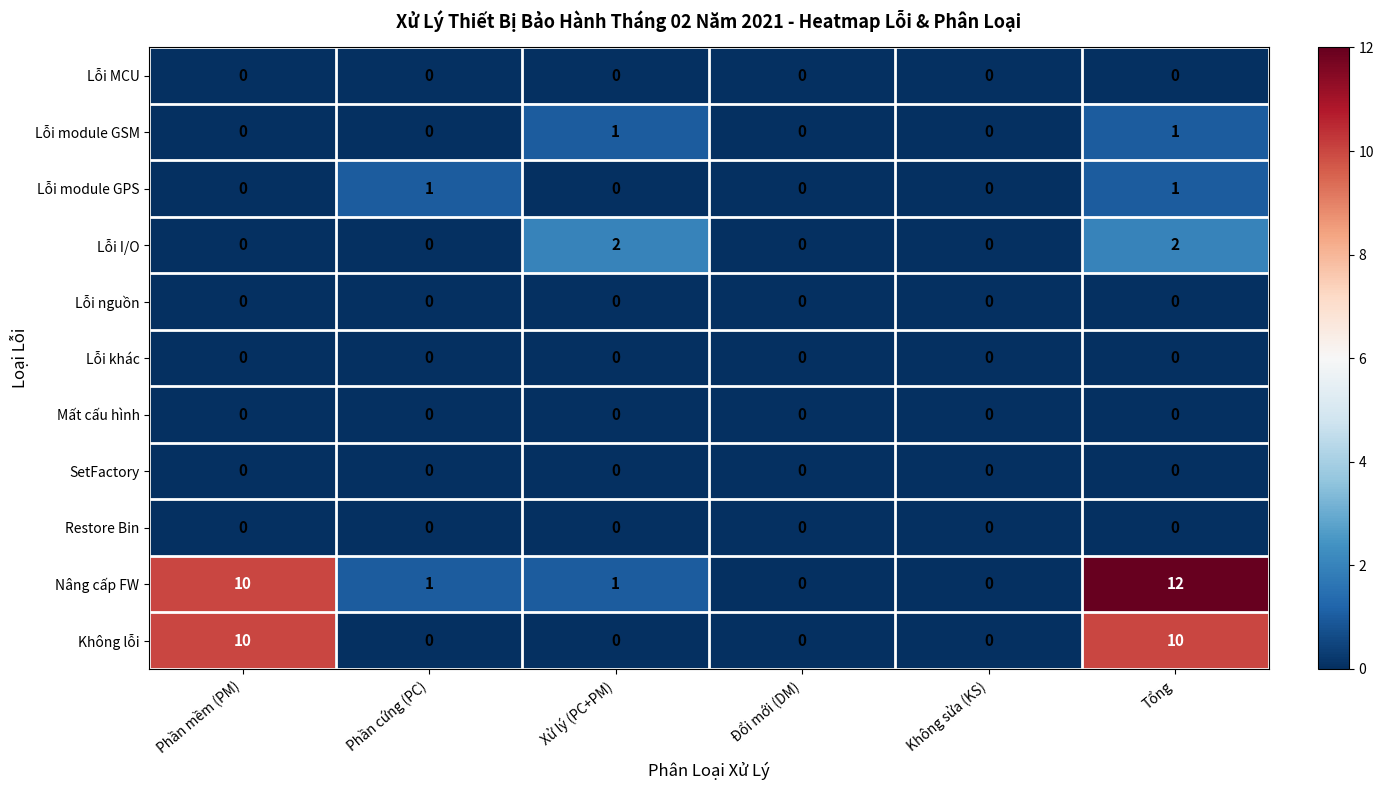

Between Phần cứng (PC) and Tổng, which series saw the biggest shift?

Nâng cấp FW